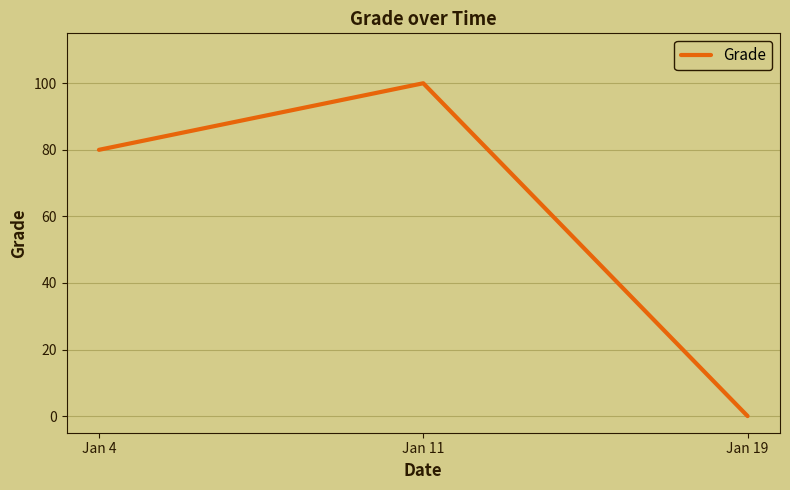

What is the maximum value shown in the chart?

100